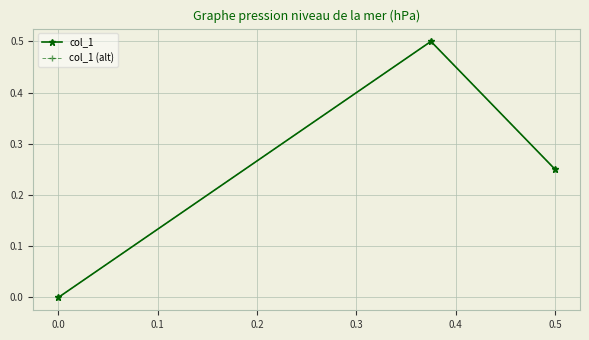

What is the value of the col_1 (alt) point at the 2nd from the left?

0.5